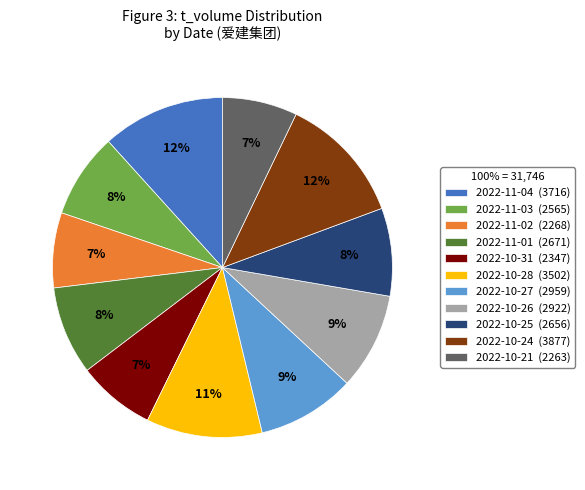

True or false: 2022-11-01 accounts for 14% of the total.

False